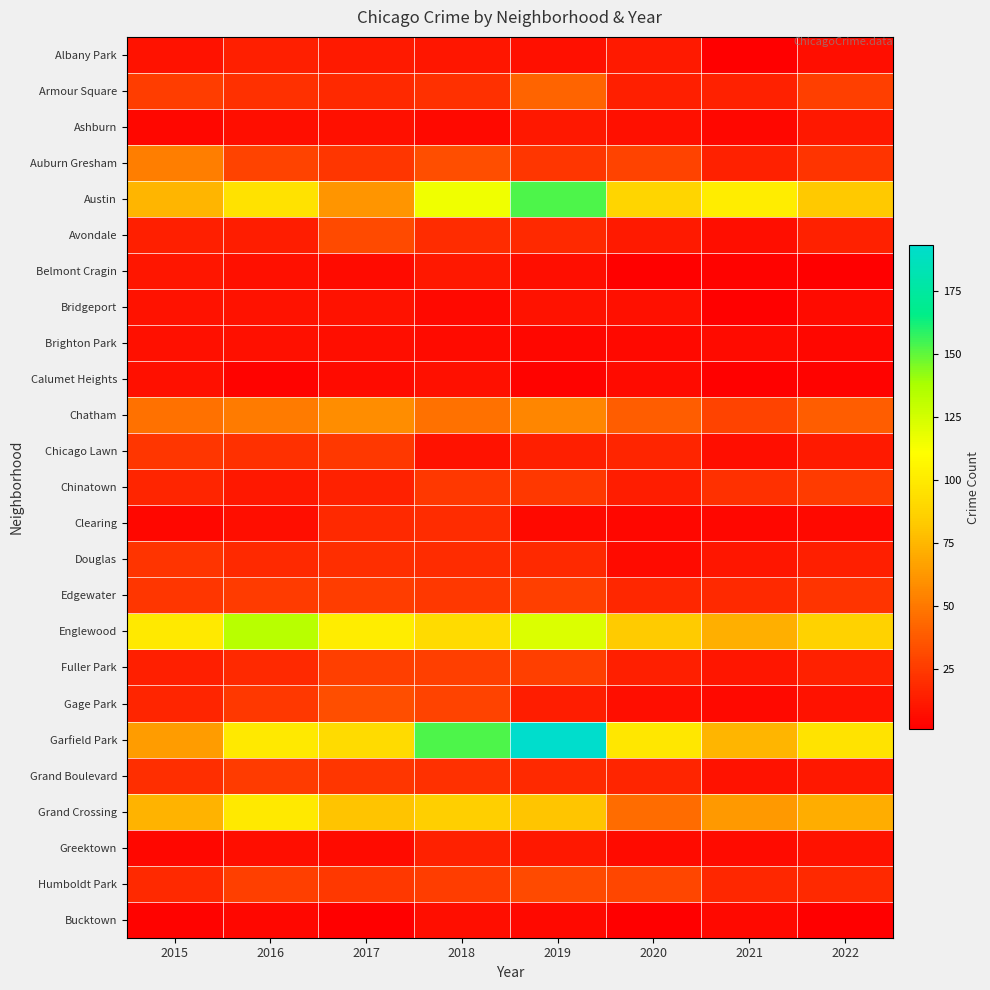

At how many categories does at least one series exceed 192?

1